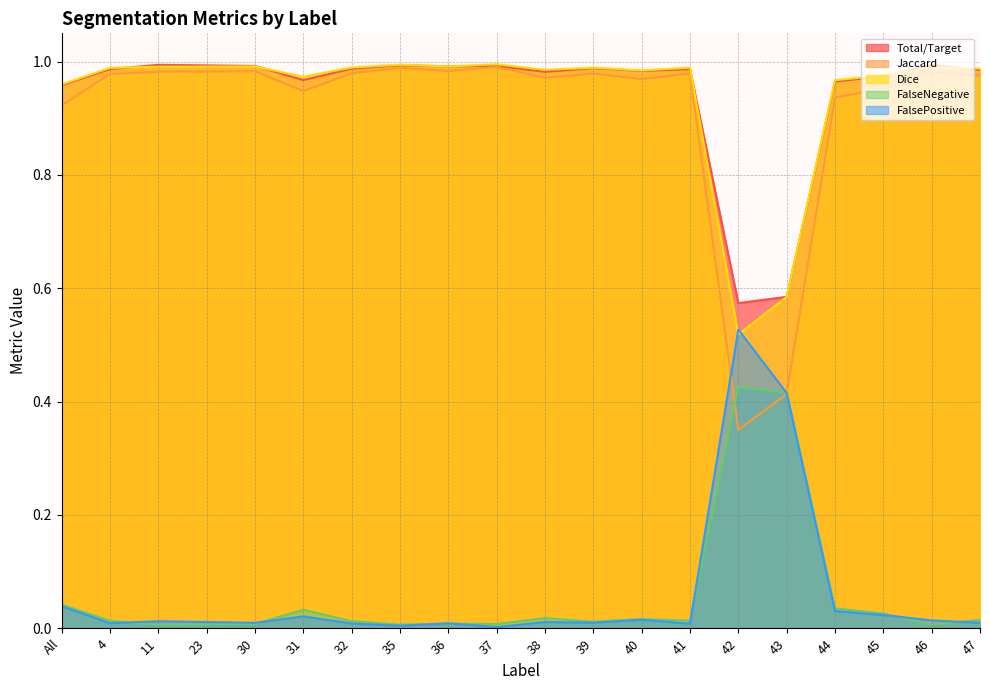

Is the value of FalsePositive at 23 greater than the value of Dice at 46?

No